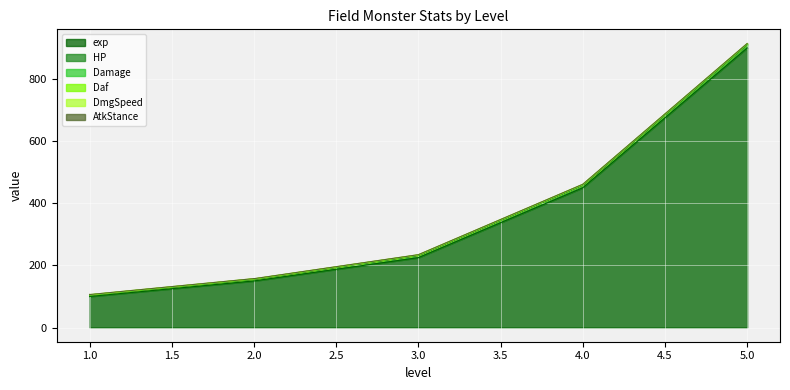

At which category does the chart reach its minimum across all series?

1